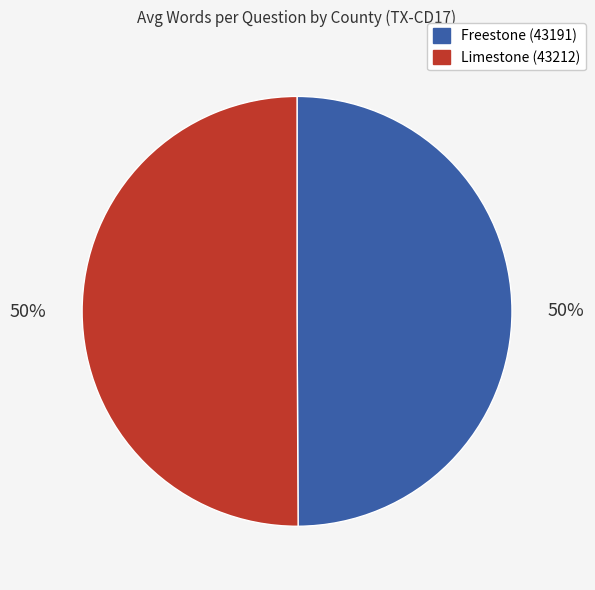

To the nearest percent, what percentage of the pie is Limestone (43212)?

50%